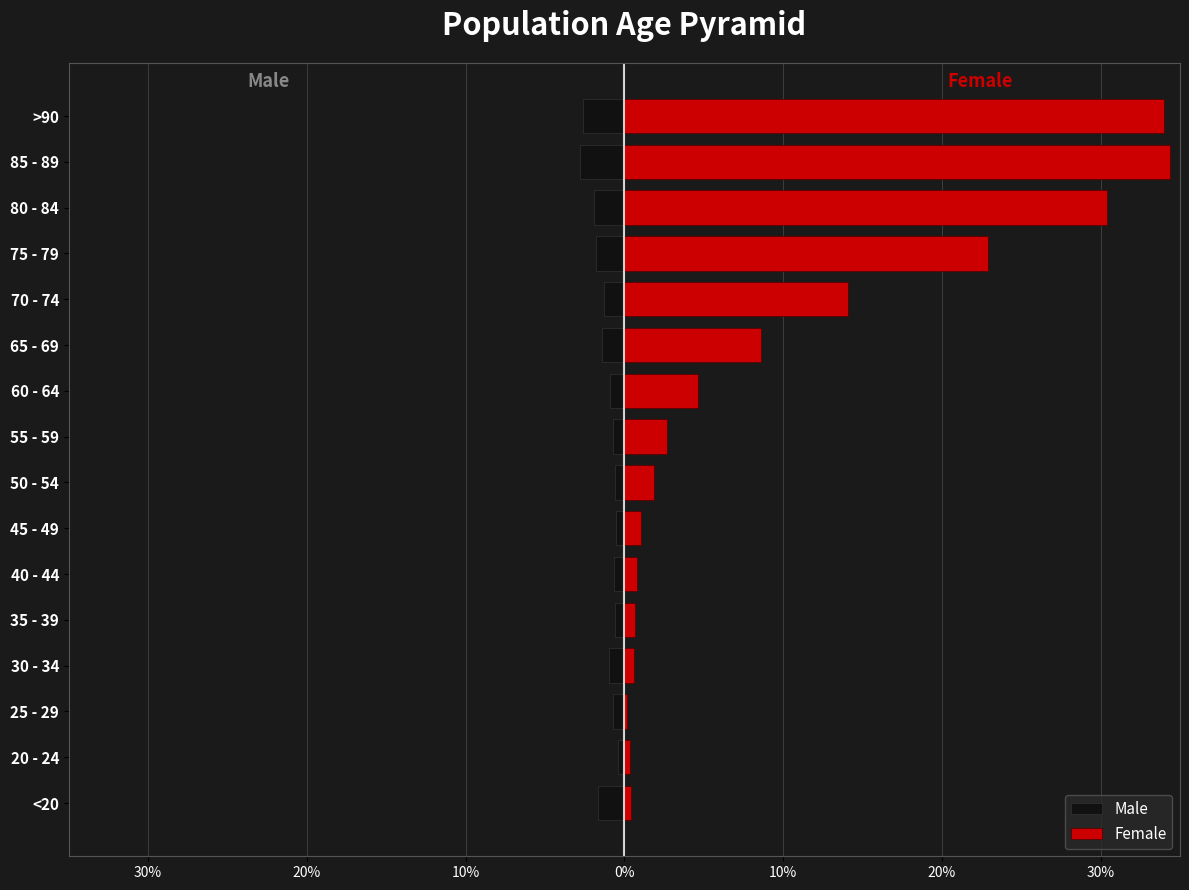

What is the difference between the second highest and minimum values in the Male series?

2.3